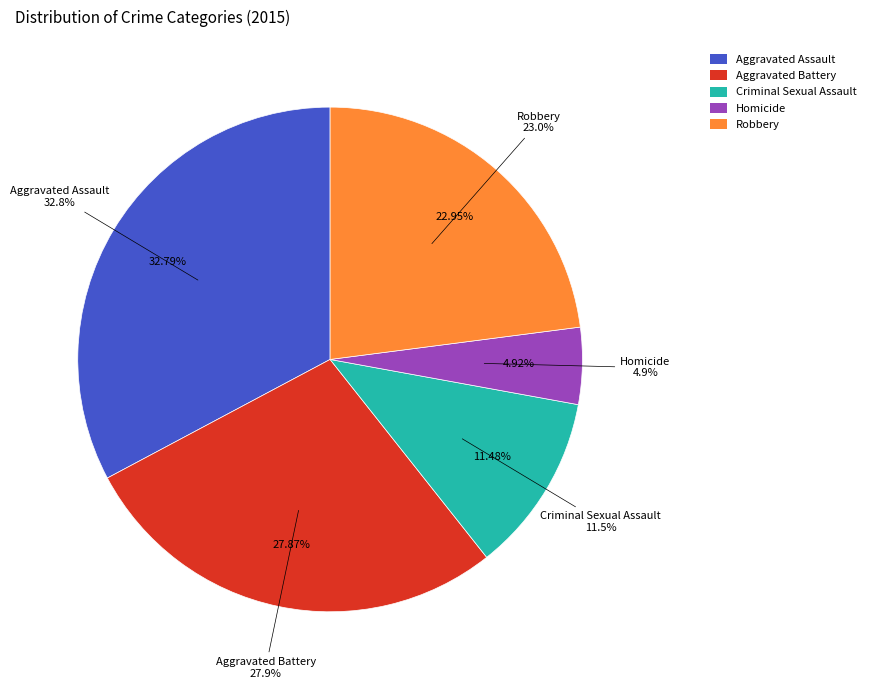

What is the total percentage of Aggravated Battery and Aggravated Assault?

60.7%